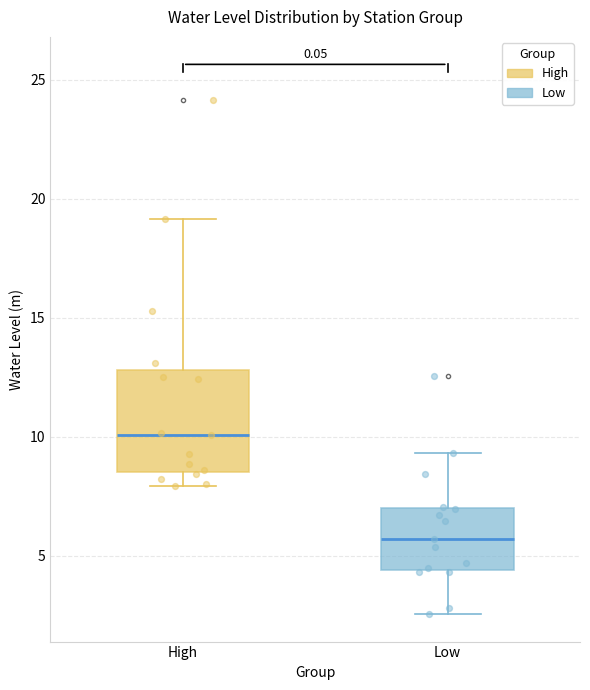

Reading left to right, read every box against the y-axis: the position of its median line, the range the box covers, and the ends of its whiskers. The values are not printed on the chart, so give them approximately, as read against the axis.

High: median 10.0, box 8.5 to 13.0, whiskers 8.0 to 19.0
Low: median 5.5, box 4.5 to 7.0, whiskers 2.5 to 9.5